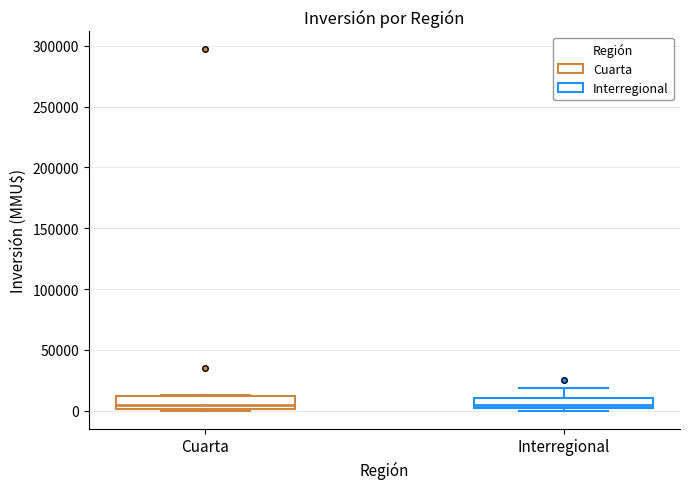

Reading left to right, transcribe this box plot: for each box, give where its median line is, the range the box spans, and where its two whiskers end, as read against the y-axis. The values are not printed on the chart, so give them approximately, as read against the axis.

Cuarta: median 5000, box 0 to 10000, whiskers 0 to 15000
Interregional: median 5000, box 0 to 10000, whiskers 0 (just below the box's lower edge) to 20000